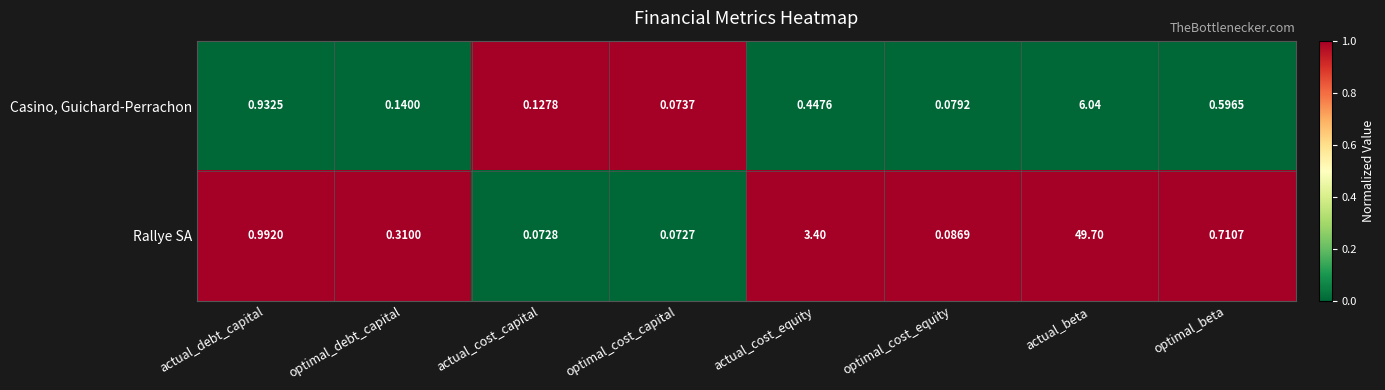

Rank the series by their maximum value, from highest to lowest.

Rallye SA, Casino, Guichard-Perrachon